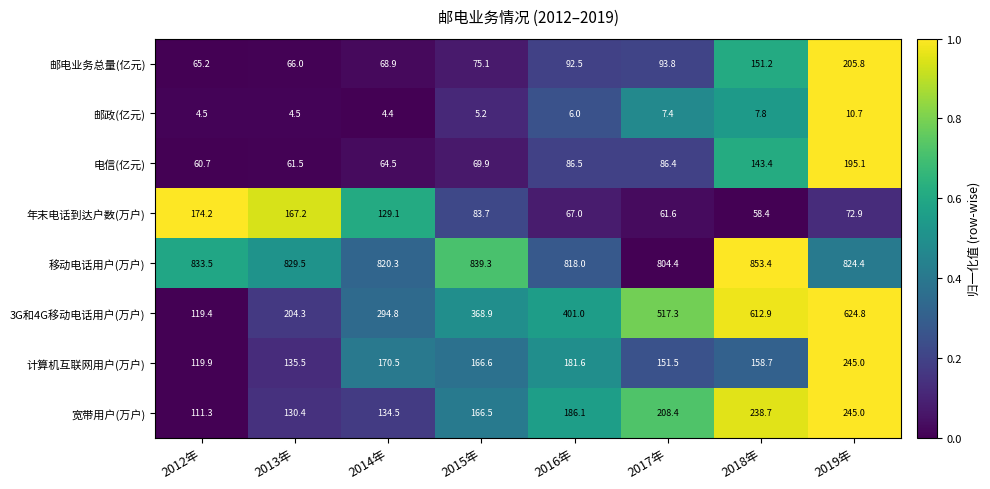

Between 2012年 and 2013年, which series saw the biggest shift?

3G和4G移动电话用户(万户)